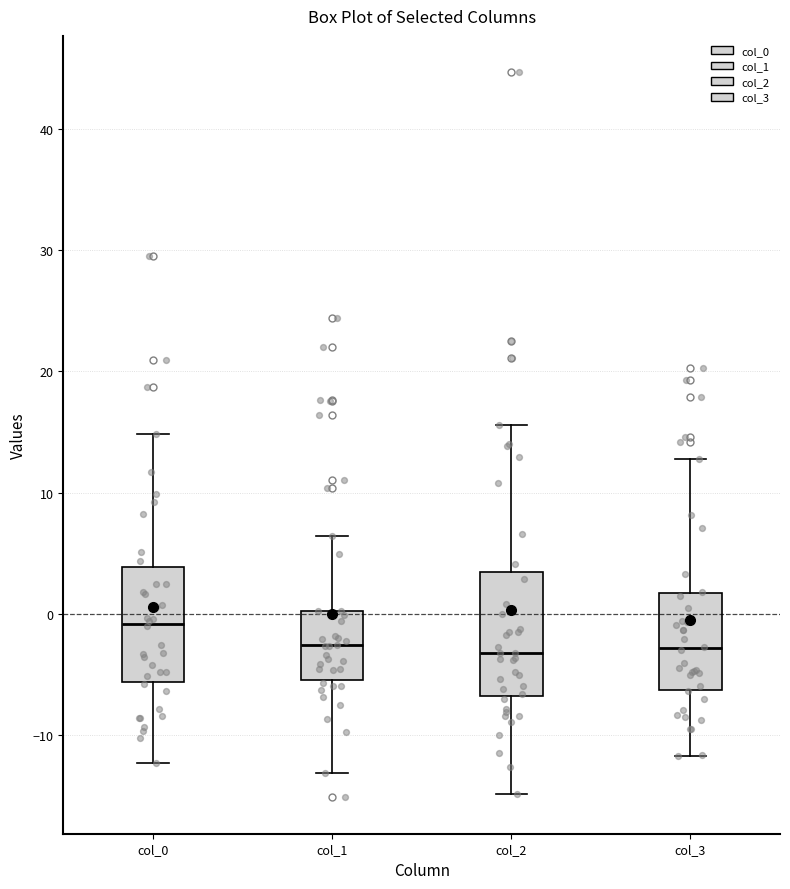

Reading left to right, read every box against the y-axis: the position of its median line, the range the box covers, and the ends of its whiskers. The values are not printed on the chart, so give them approximately, as read against the axis.

col_0: median -1, box -6 to 4, whiskers -12 to 15
col_1: median -3, box -5 to 0, whiskers -13 to 6
col_2: median -3, box -7 to 3, whiskers -15 to 16
col_3: median -3, box -6 to 2, whiskers -12 to 13